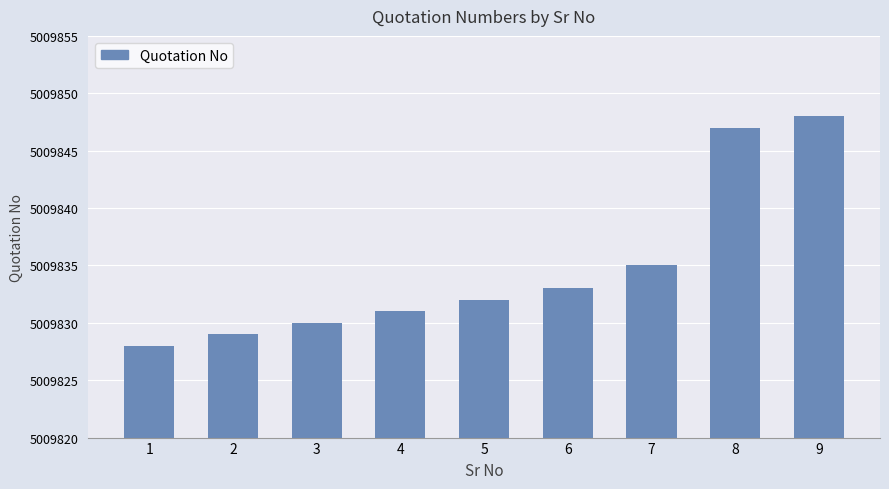

What is the sum of the values at 1 and 8?

10019675